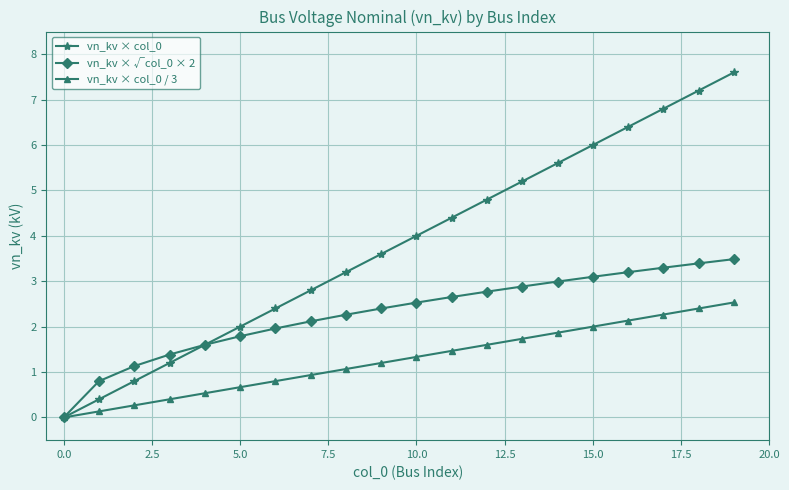

What are all the series names shown in the legend?

vn_kv × col_0, vn_kv × √col_0 × 2, vn_kv × col_0 / 3